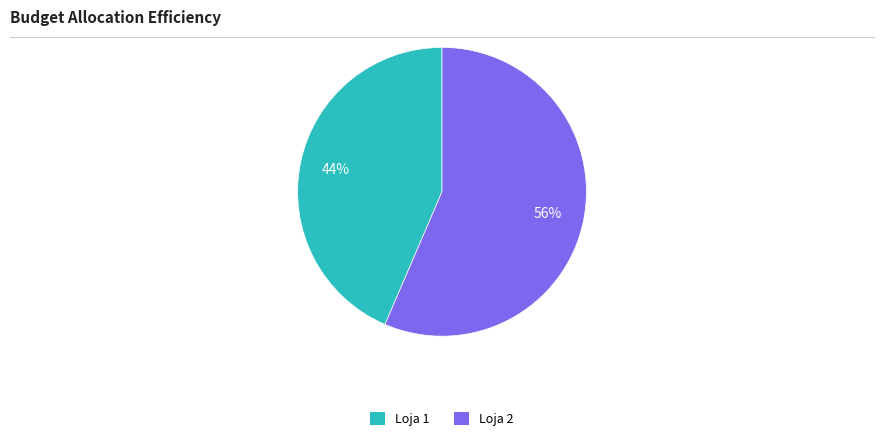

Which category has the biggest portion of the pie?

Loja 2